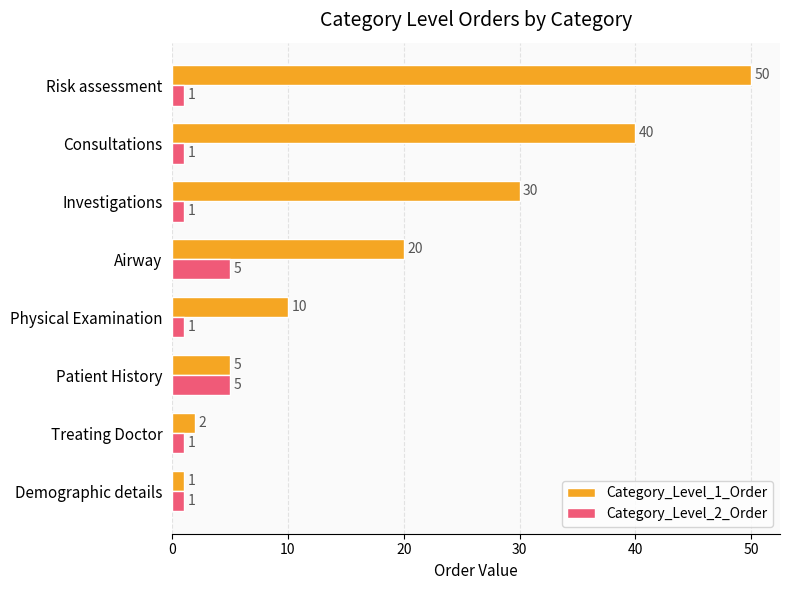

What is the difference between the maximum and second lowest values in the Category_Level_1_Order series?

48